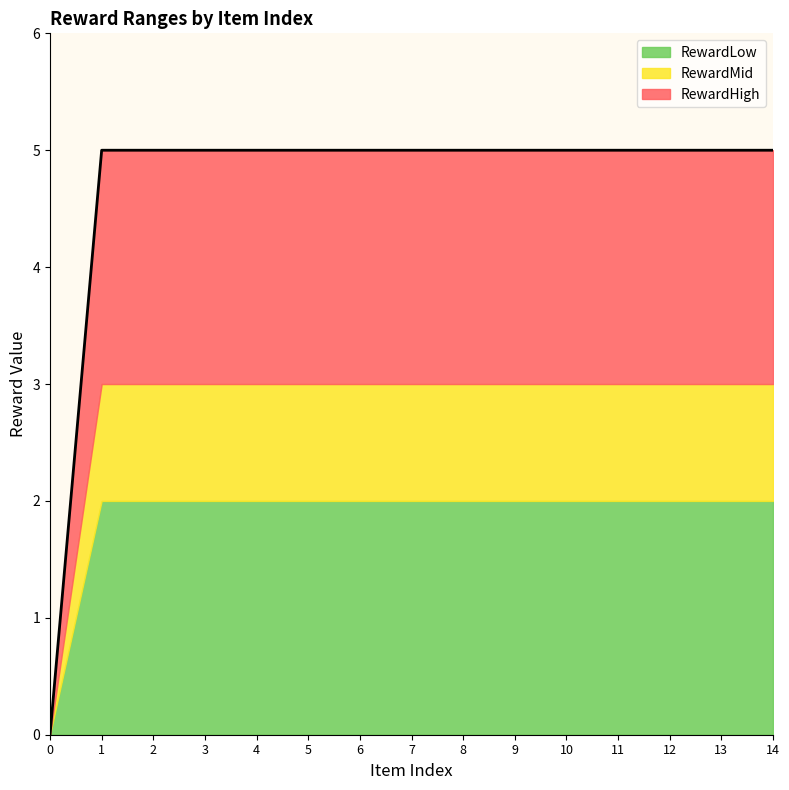

What is the sum of all RewardHigh values?

70